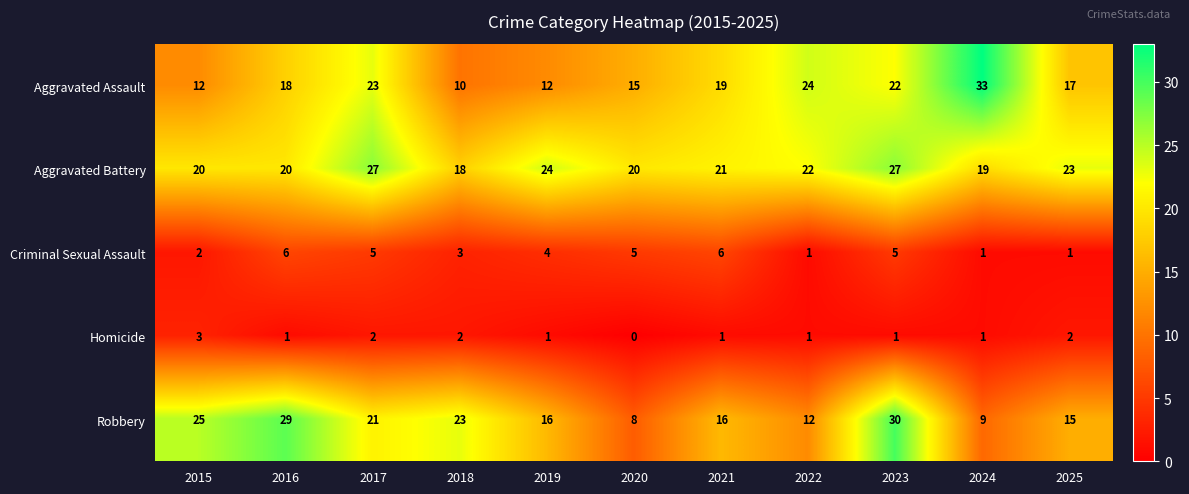

Which category has the highest value across all series?

2024